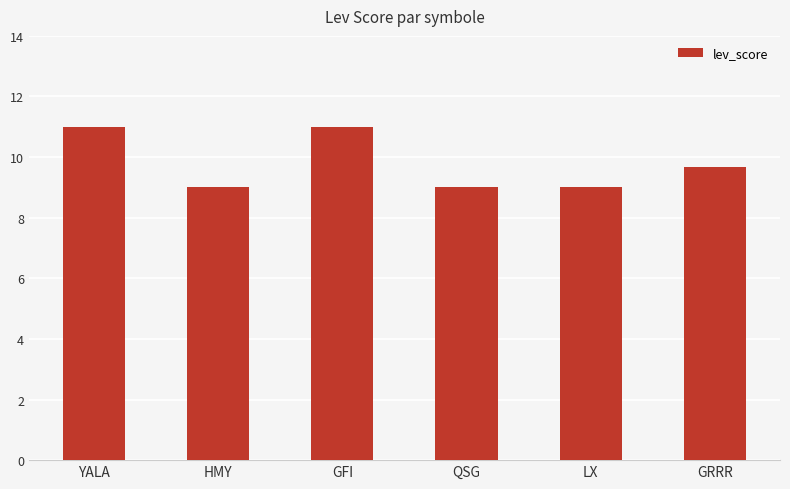

The chart shows a value of 13.3 at QSG. True or false?

False